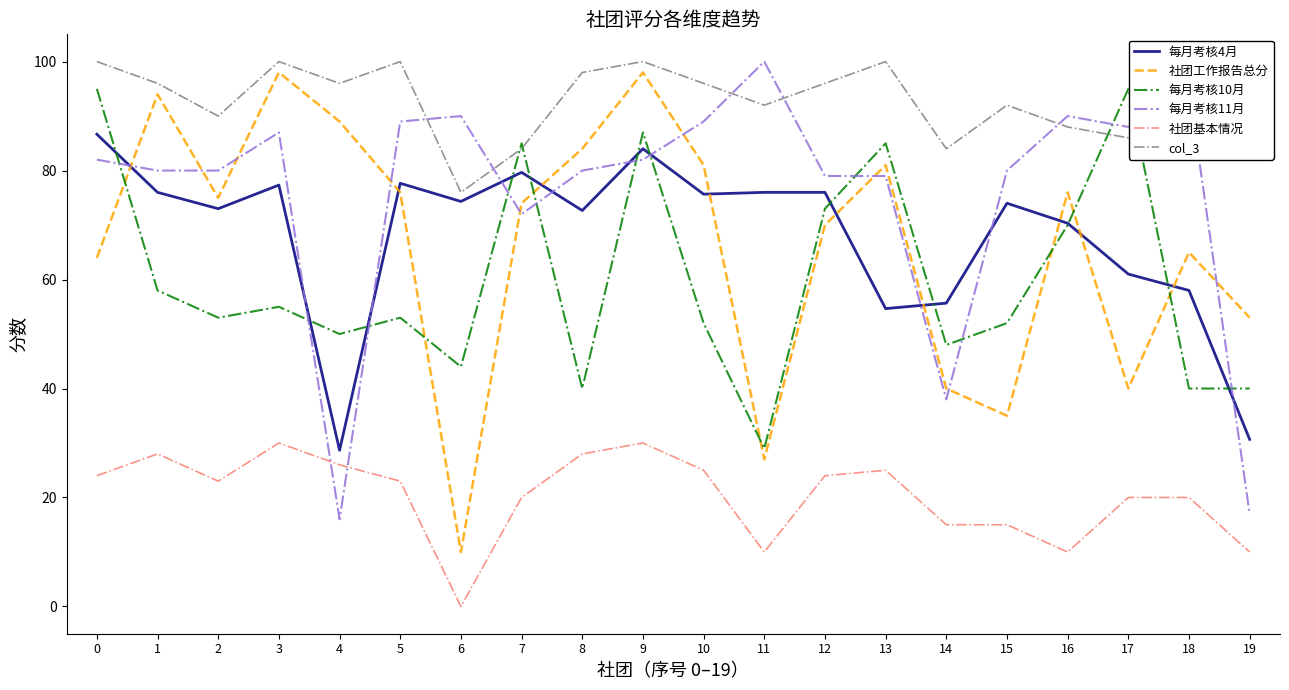

At which category is the sum across all series the highest?

9